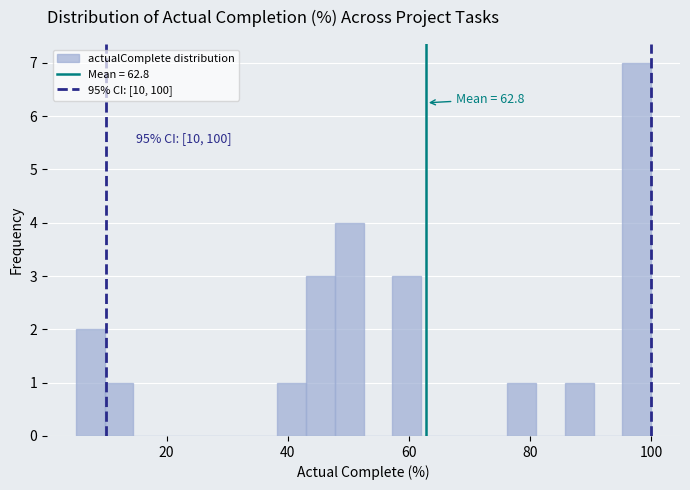

Around what value on the x-axis is the tallest bar? Give the approximate position of its centre, as read against the axis.

98